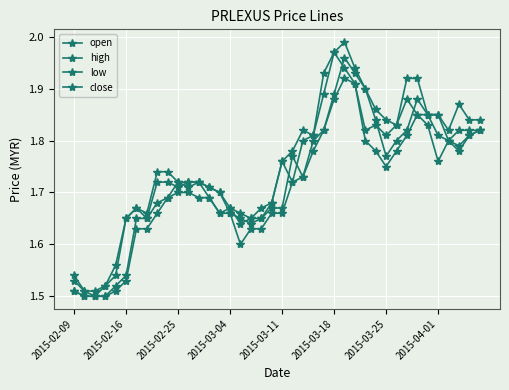

Which series has the largest range (max minus min)?

high